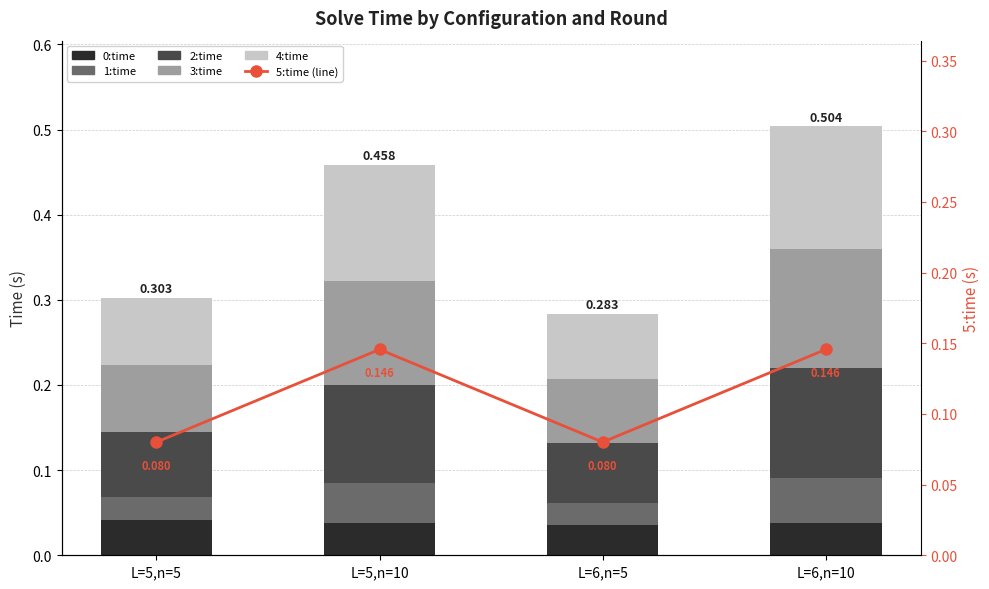

What is the sum of all 5:time (line) values?

0.5